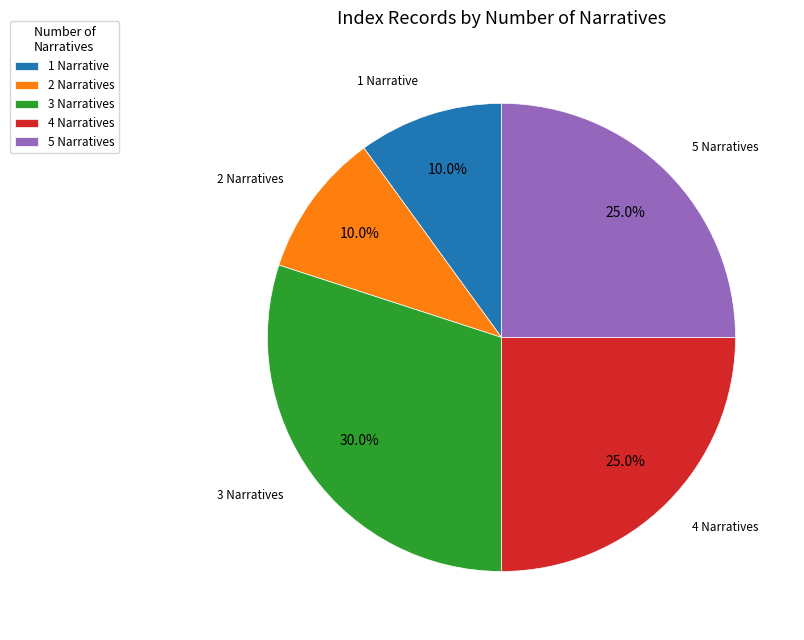

Approximately how many times larger is the value at 4 Narratives compared to 3 Narratives?

0.8